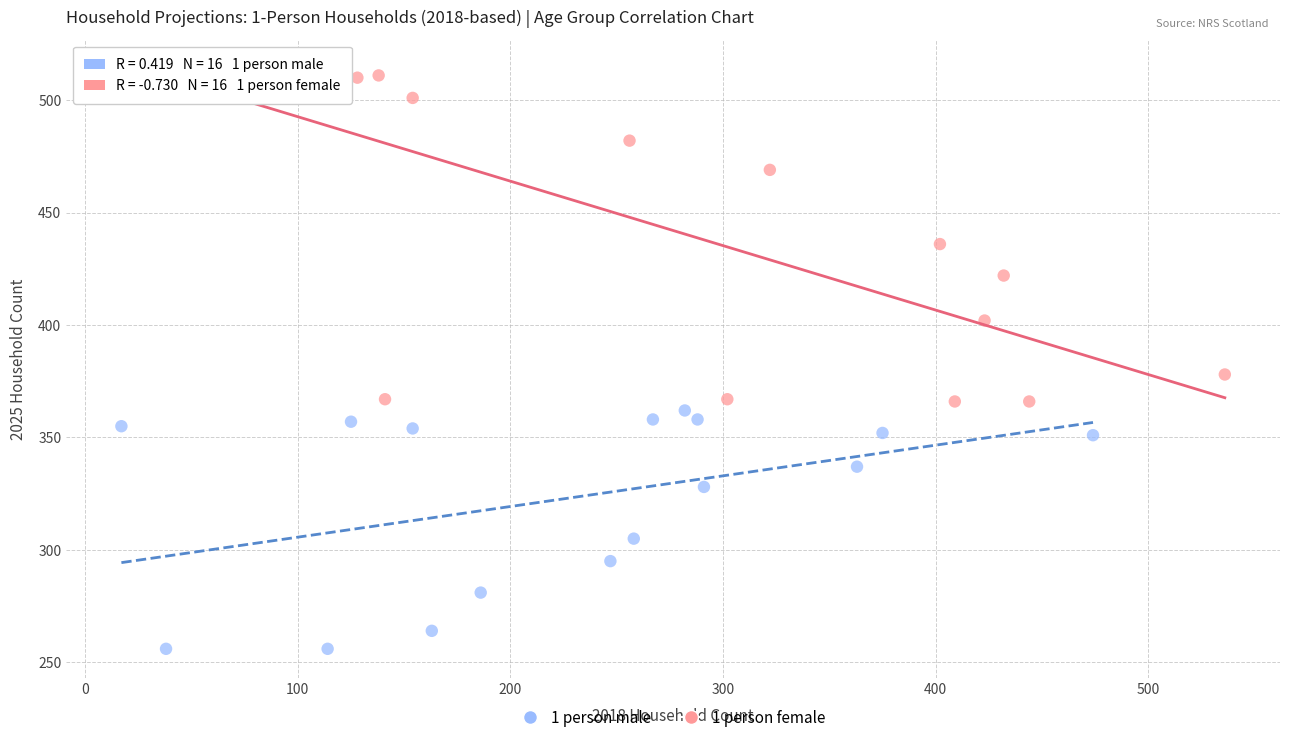

Which series reaches the maximum Y coordinate?

1 person female